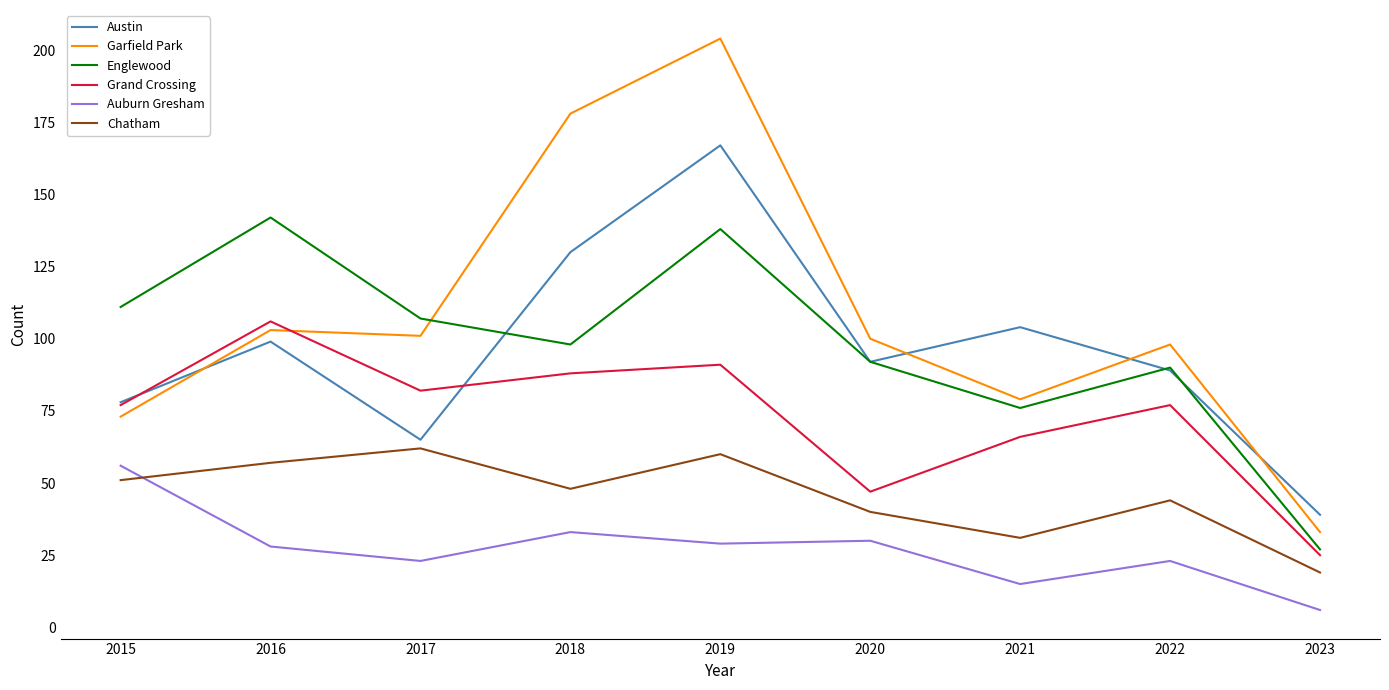

Reading right to left, what are all the values shown in this chart?

Austin: 2023=39	2022=89	2021=104	2020=92	2019=167	2018=130	2017=65	2016=99	2015=78
Garfield Park: 2023=33	2022=98	2021=79	2020=100	2019=204	2018=178	2017=101	2016=103	2015=73
Englewood: 2023=27	2022=90	2021=76	2020=92	2019=138	2018=98	2017=107	2016=142	2015=111
Grand Crossing: 2023=25	2022=77	2021=66	2020=47	2019=91	2018=88	2017=82	2016=106	2015=77
Auburn Gresham: 2023=6	2022=23	2021=15	2020=30	2019=29	2018=33	2017=23	2016=28	2015=56
Chatham: 2023=19	2022=44	2021=31	2020=40	2019=60	2018=48	2017=62	2016=57	2015=51